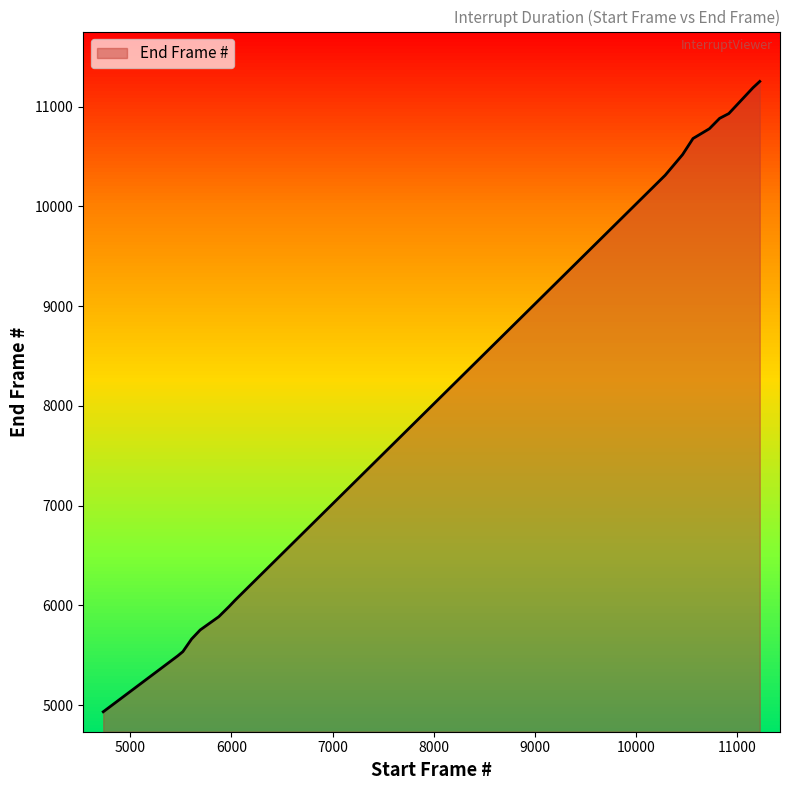

What is the maximum value shown in the chart?

11252